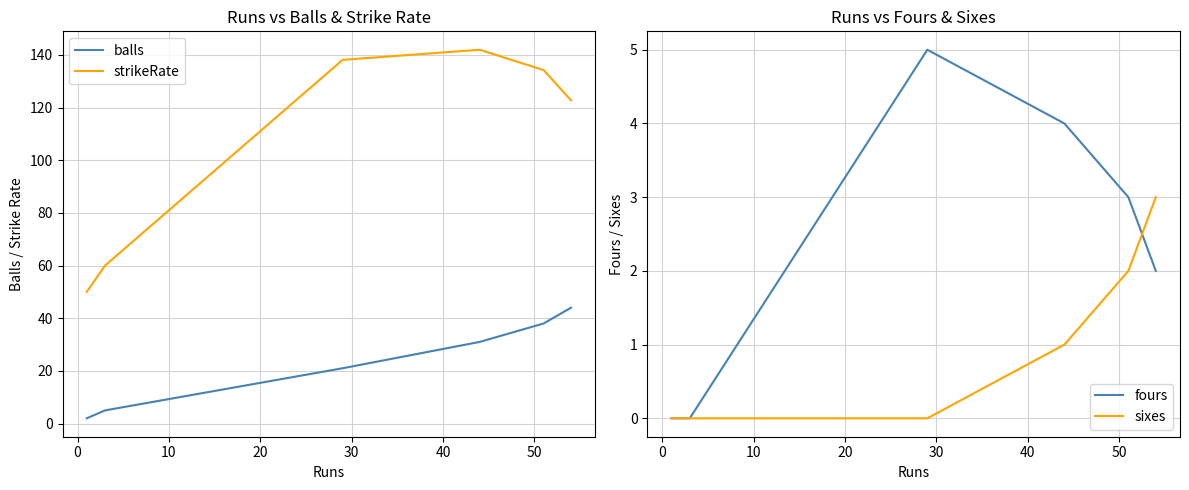

How many values in the fours series are below 3?

3